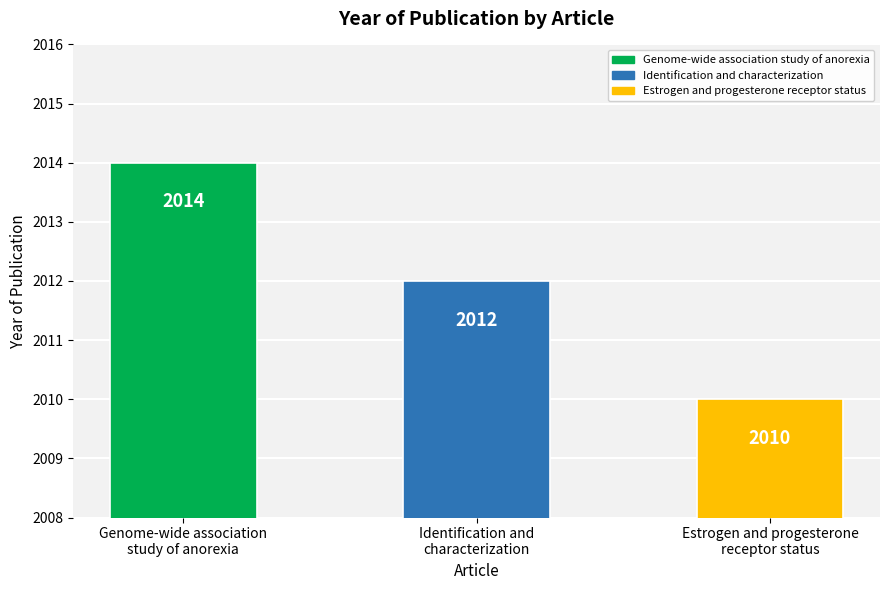

Is it true that the value at Estrogen and progesterone
receptor status is 3587?

False